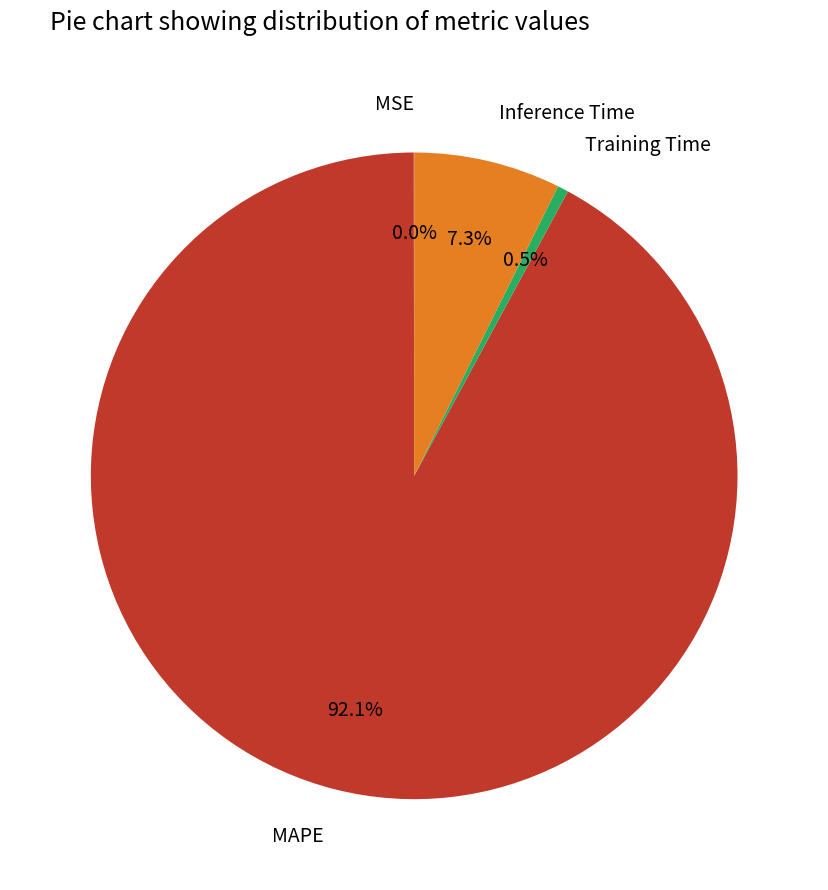

Which has a higher value, Training Time or Inference Time?

Inference Time